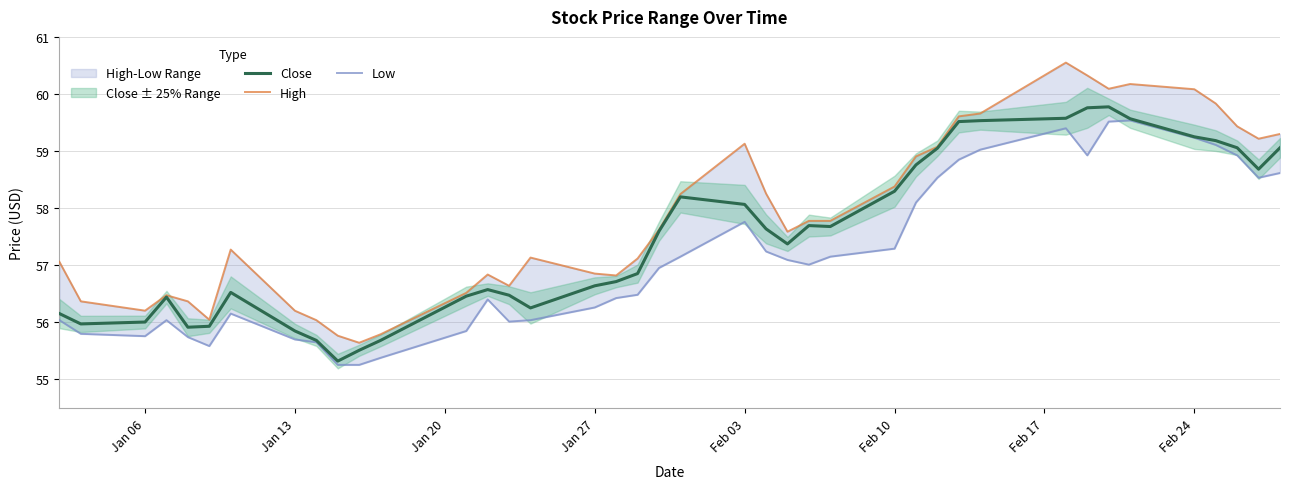

Which series has the widest spread of values?

High